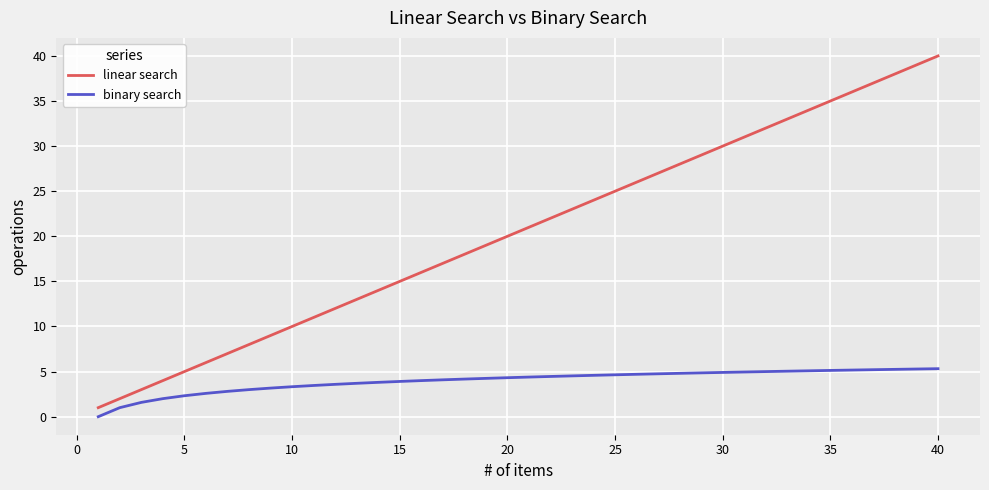

Which series has the largest total across all categories?

linear search